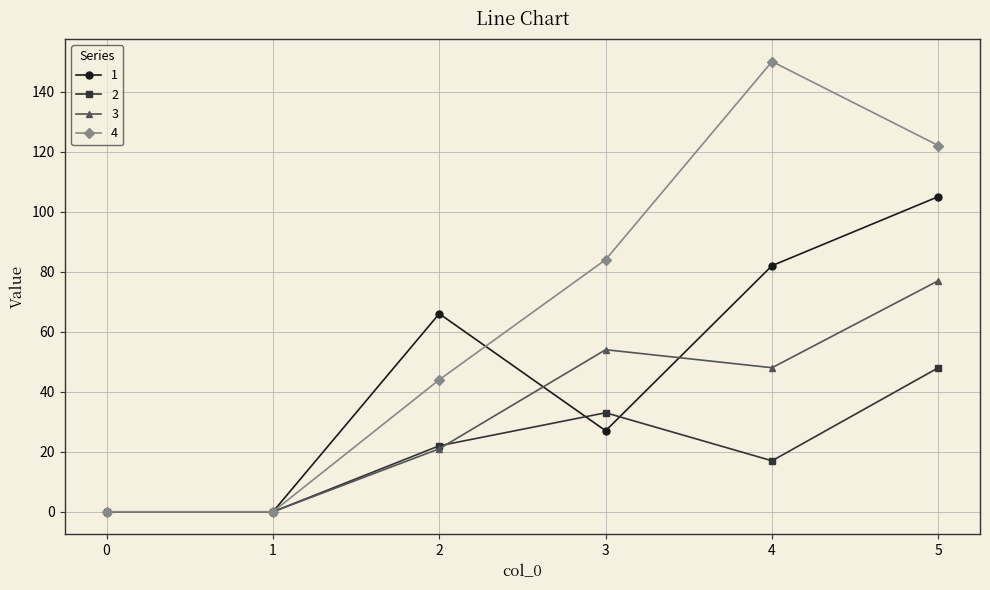

What is the difference between the 2 values at 2 and 0?

22